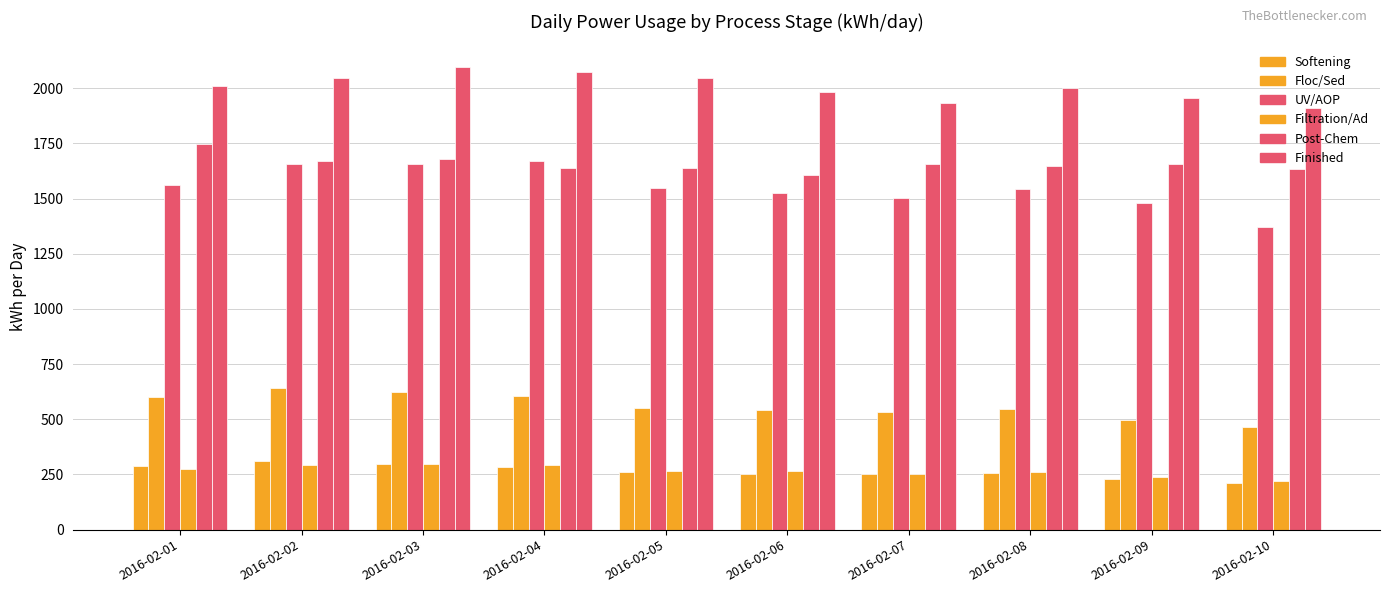

Is it true that Floc/Sed equals 552.8 at 2016-02-05?

True